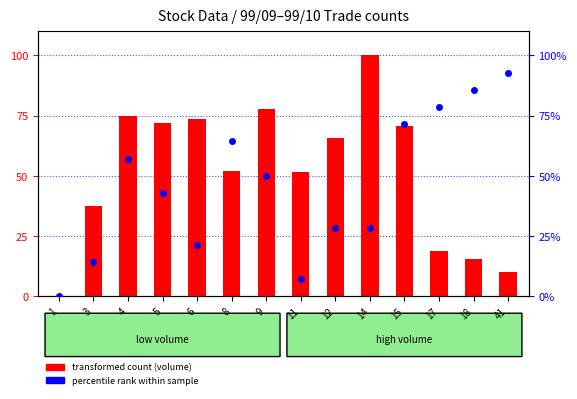

What is the difference between the maximum and minimum values in the percentile rank within sample series?

92.9